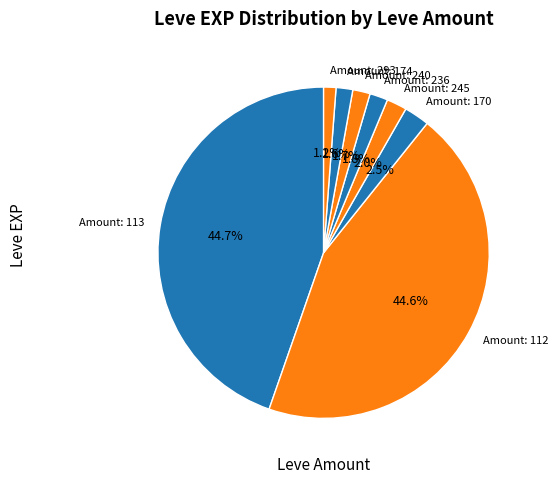

How much of the chart is everything except Amount: 293?

98.8%